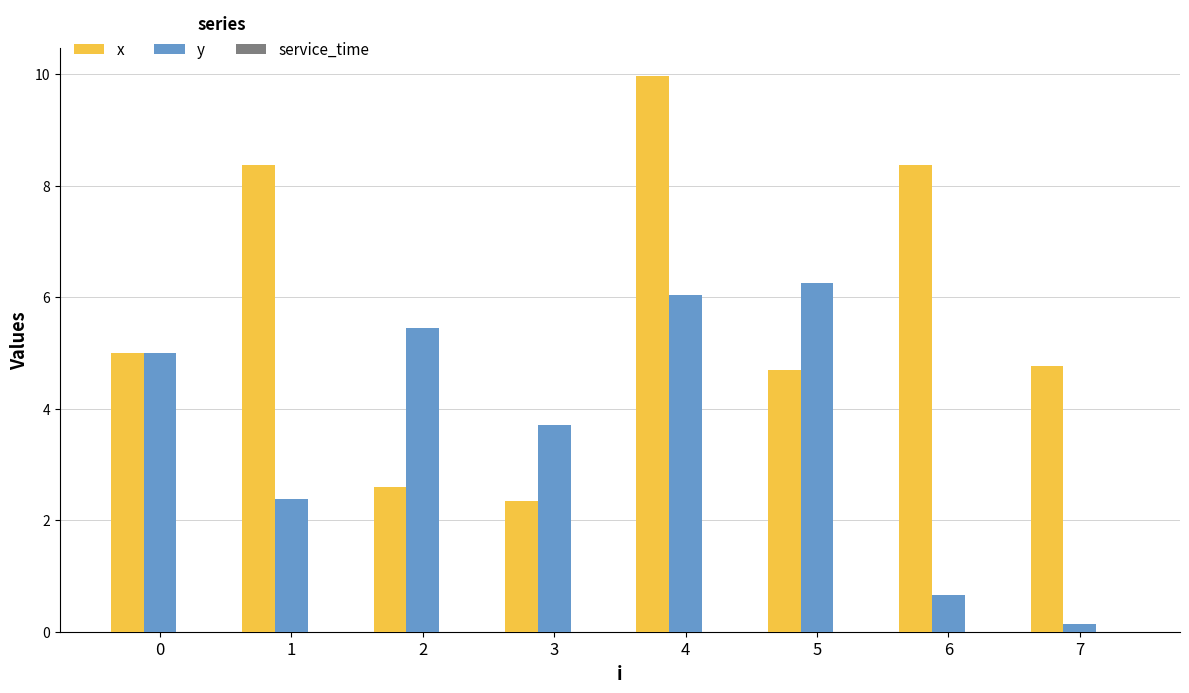

What is the value of the x bar at the 5th from the left?

10.0